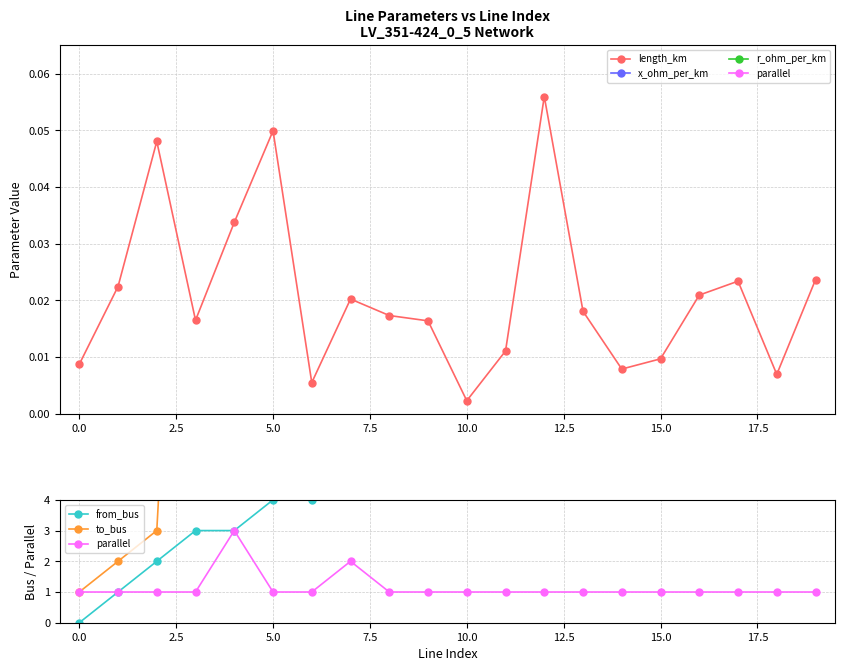

True or false: length_km has more than 2 points higher than both neighbors.

True